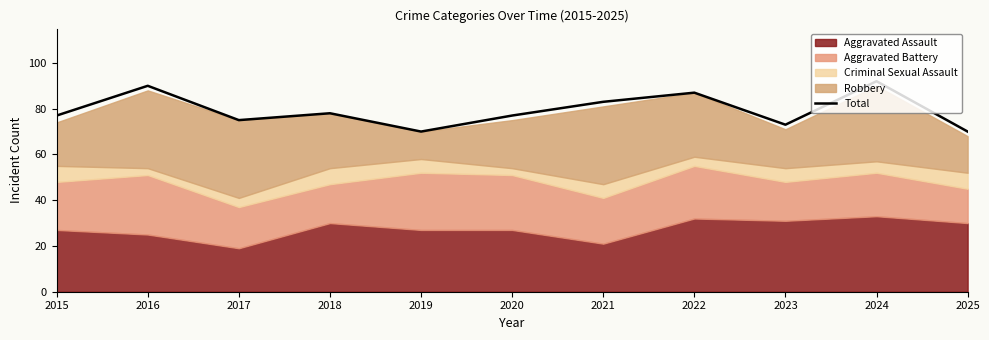

Rank the categories by value from highest to lowest.

2024, 2016, 2022, 2021, 2018, 2015, 2020, 2017, 2023, 2019, 2025